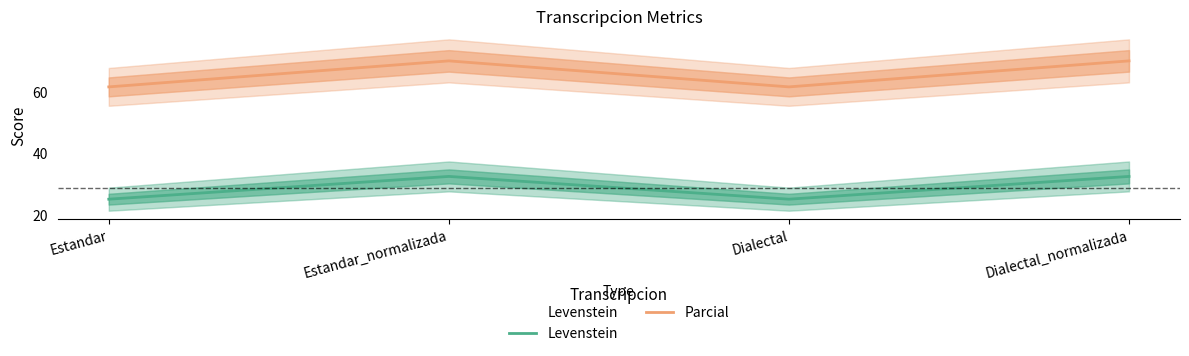

True or false: Parcial and Levenstein cross at least once.

False